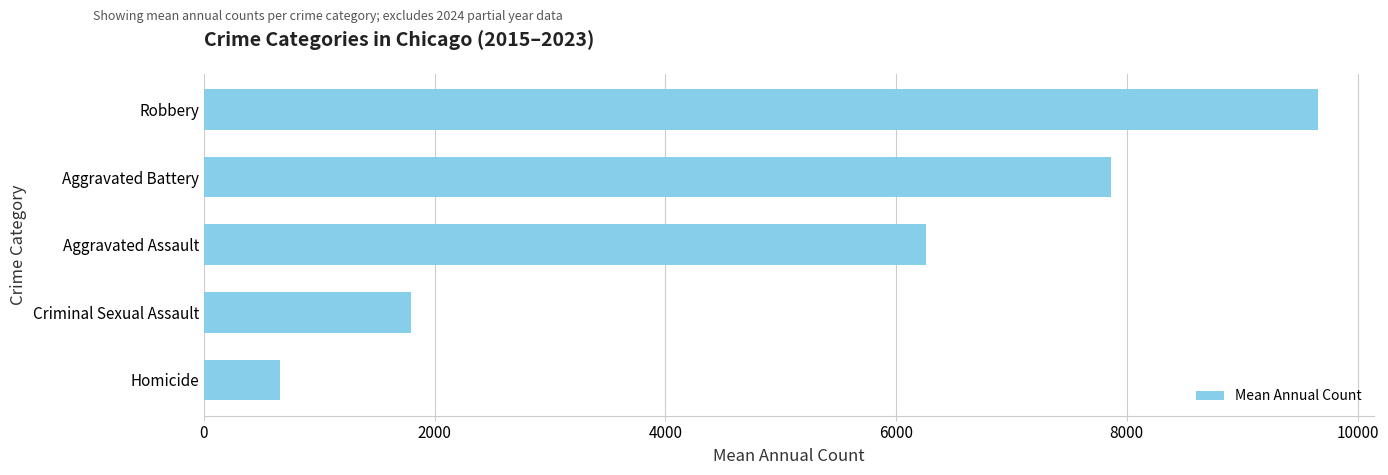

Reading top to bottom, what are all the values shown in this chart?

Robbery=9660.7	Aggravated Battery=7863.2	Aggravated Assault=6257.3	Criminal Sexual Assault=1799.6	Homicide=664.2